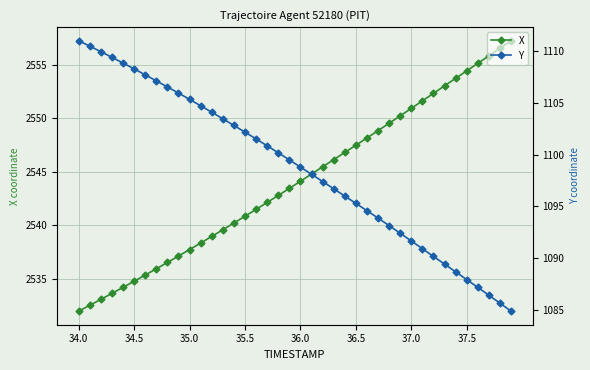

True or false: X has a value of 1017.0 at 34.0.

False